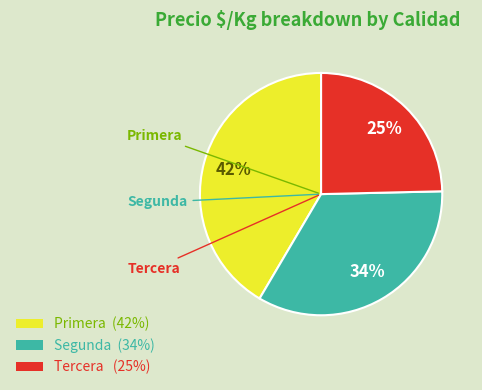

Is there a majority slice in this chart?

No